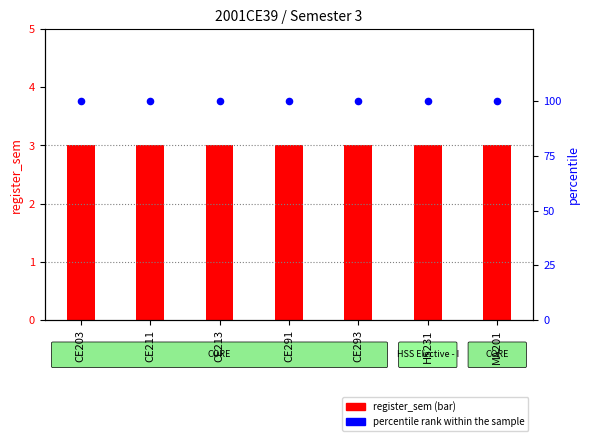

Which series reaches the minimum Y coordinate?

register_sem